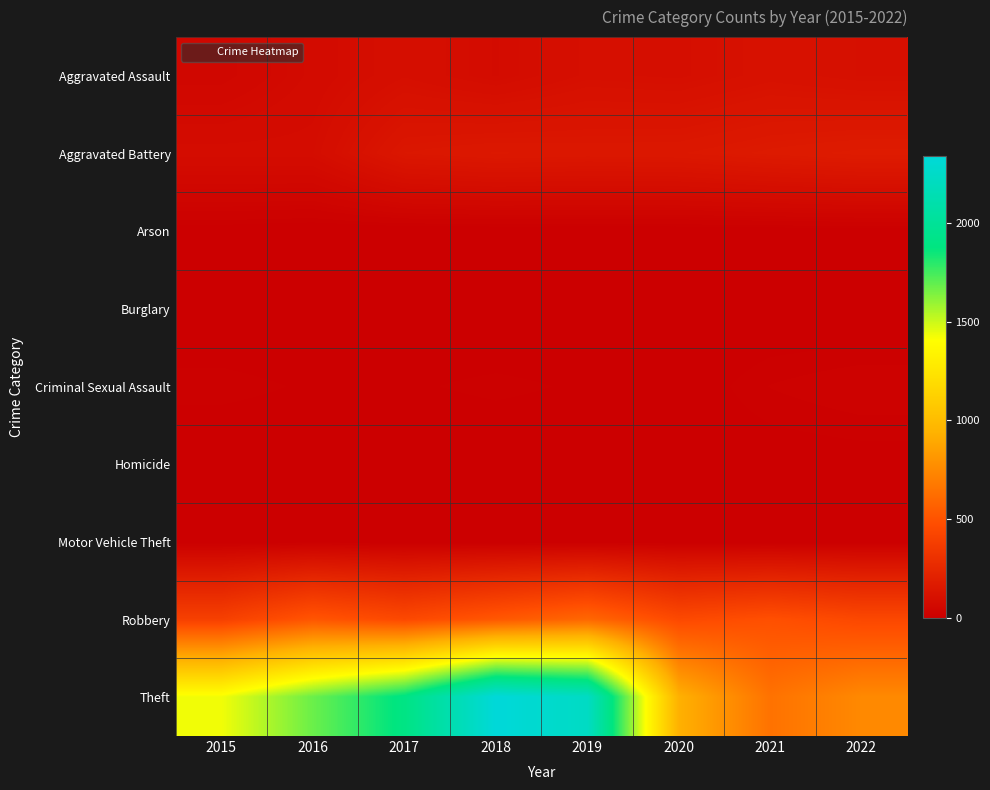

What is the spread (max minus min) of values at 2022?

747